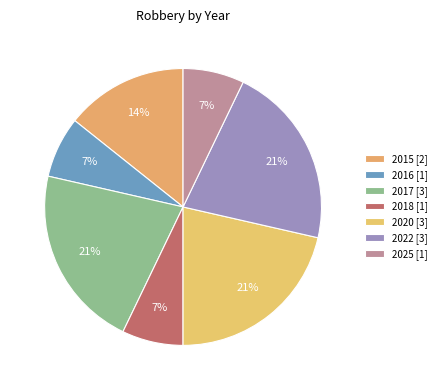

Does 2018 represent more than half of the total?

No